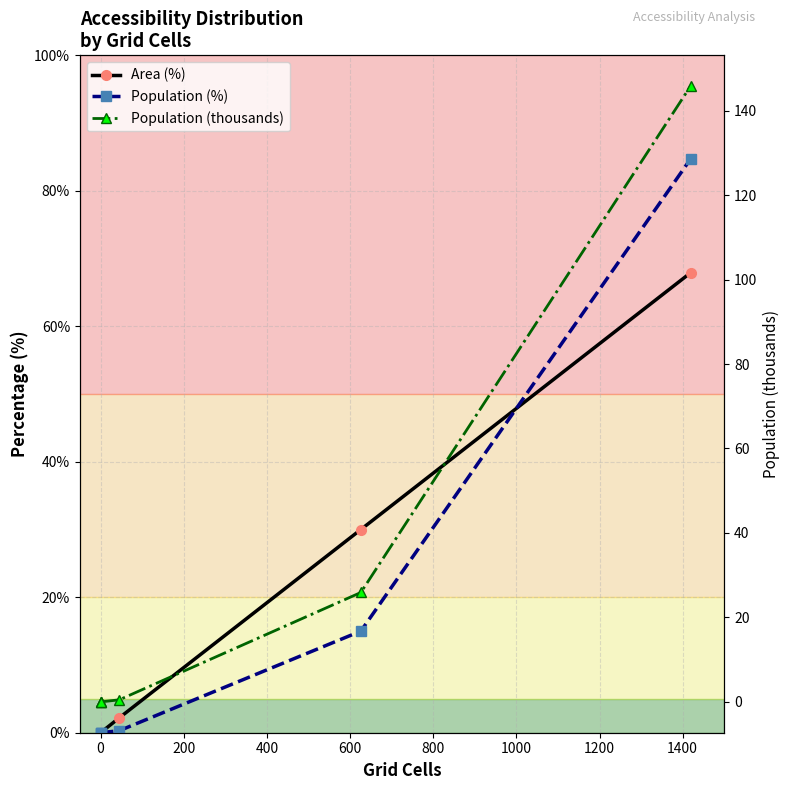

What is the greatest value displayed?

145.8